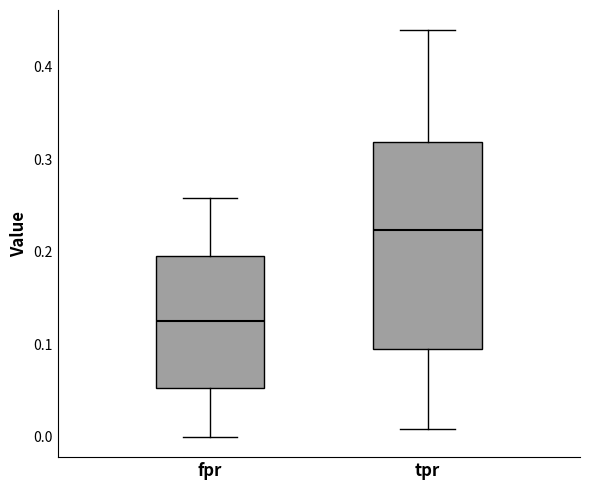

Reading left to right, transcribe this box plot: for each box, give where its median line is, the range the box spans, and where its two whiskers end, as read against the y-axis. The values are not printed on the chart, so give them approximately, as read against the axis.

fpr: median 0.13, box 0.05 to 0.20, whiskers 0.00 to 0.26
tpr: median 0.22, box 0.09 to 0.32, whiskers 0.01 to 0.44